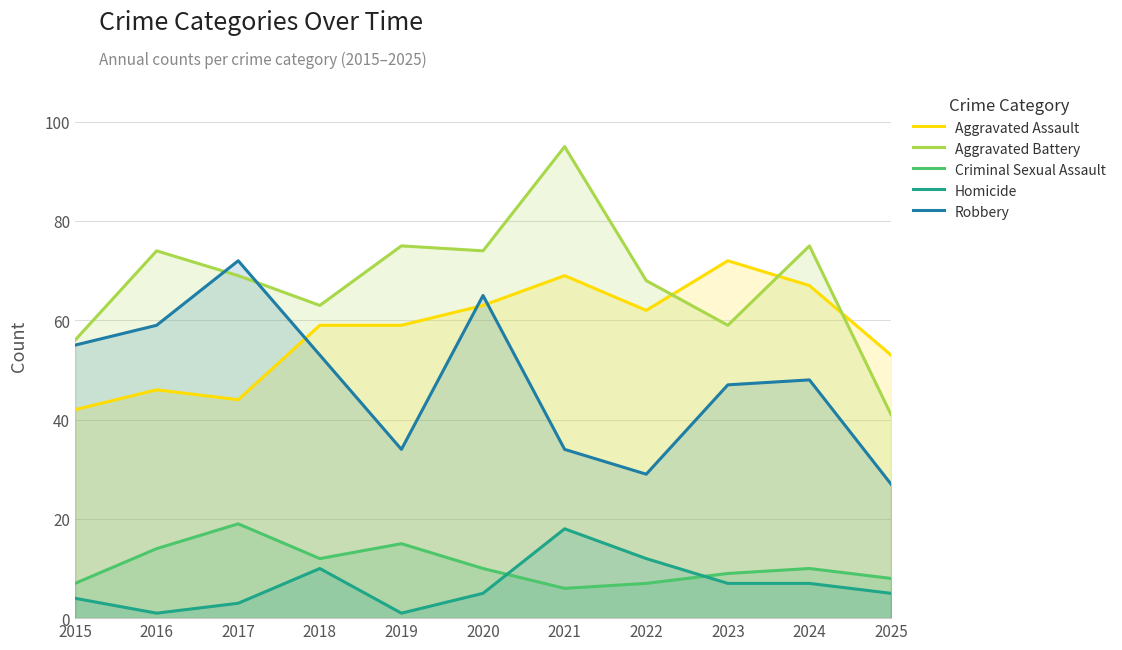

Does the chart have visible grid lines?

Yes